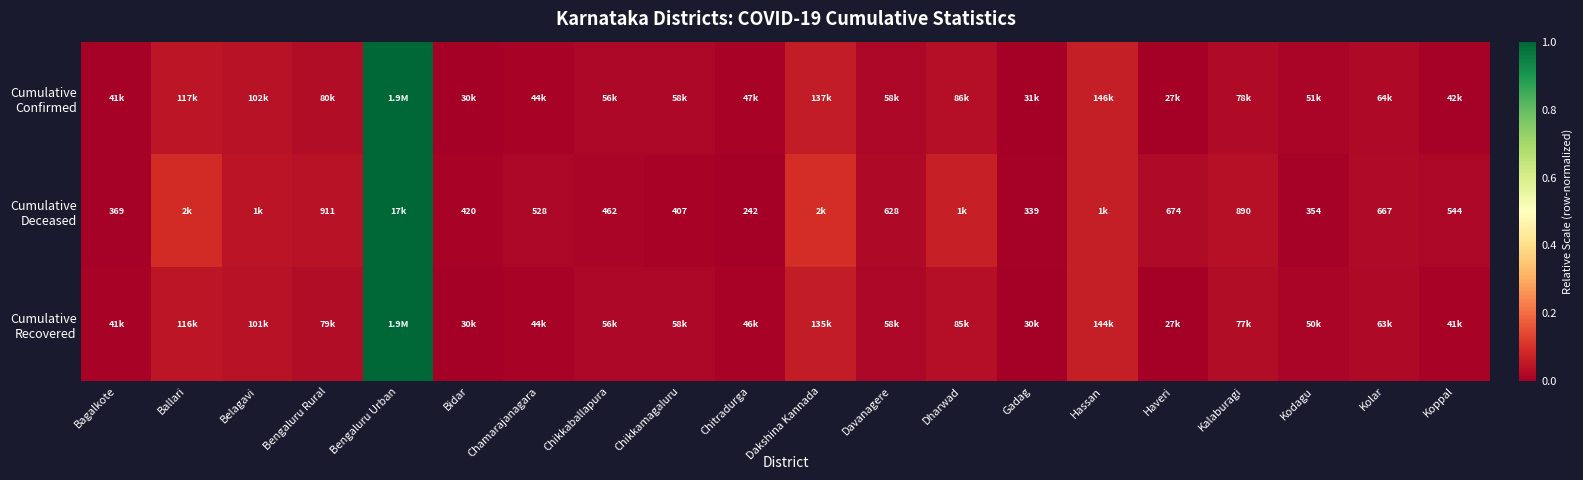

Which category has the lowest value in the Cumulative Recovered series?

Haveri